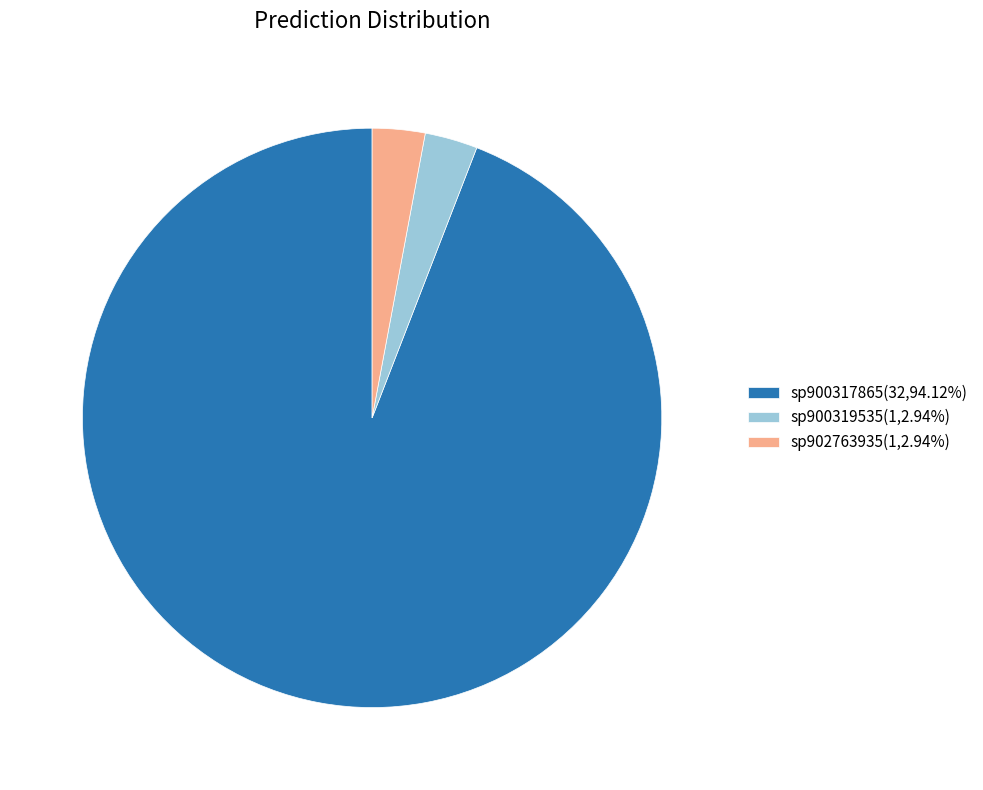

Is the sum of sp900319535(1,2.94%) and sp900317865(32,94.12%) greater than half?

Yes